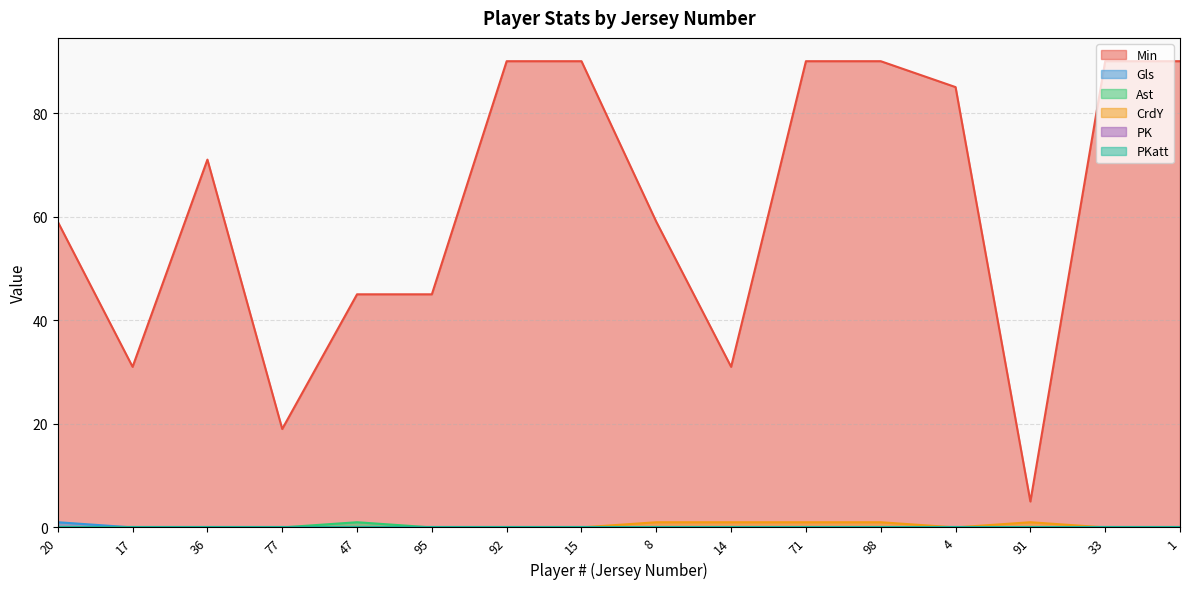

Which series has the widest spread of values?

Min